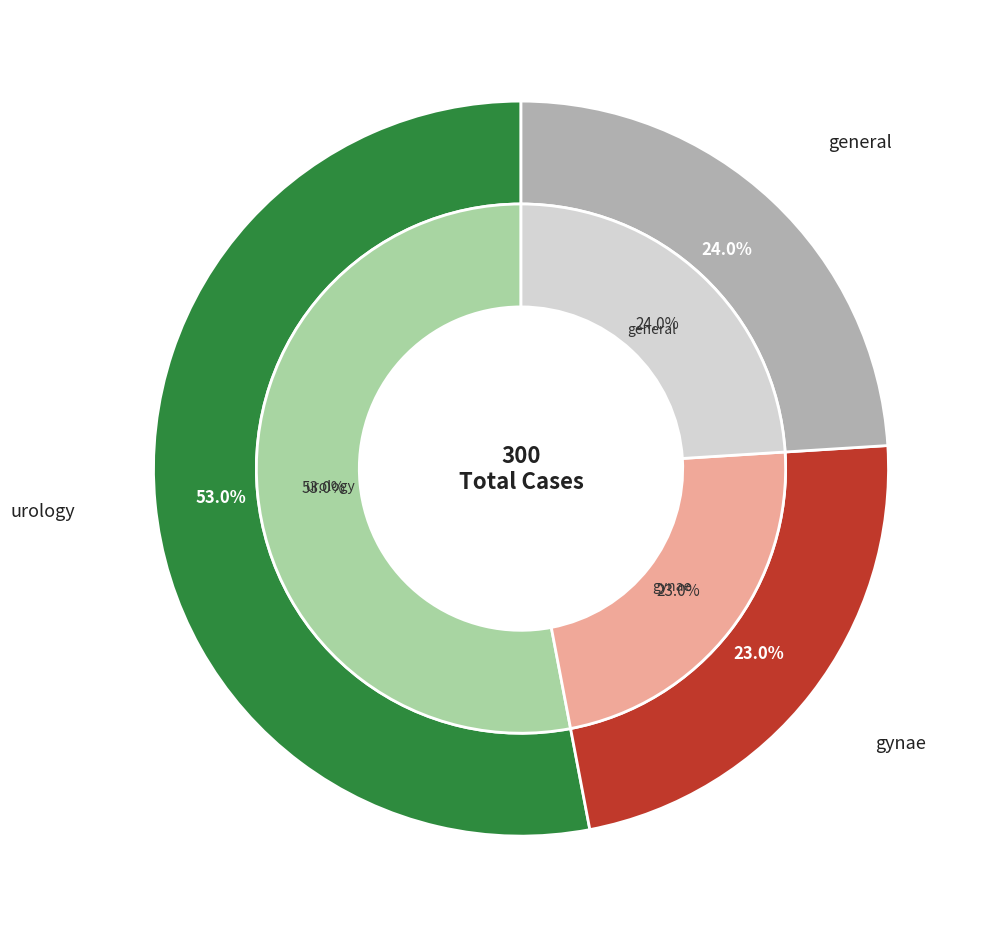

Approximately how many times larger is the value at general compared to gynae?

1.0